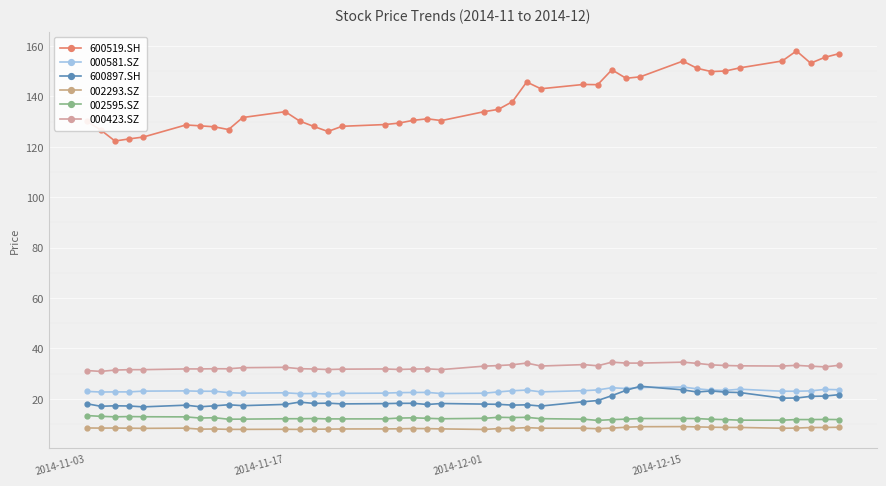

List the series in order of their peak value, highest first.

600519.SH, 000423.SZ, 600897.SH, 000581.SZ, 002595.SZ, 002293.SZ